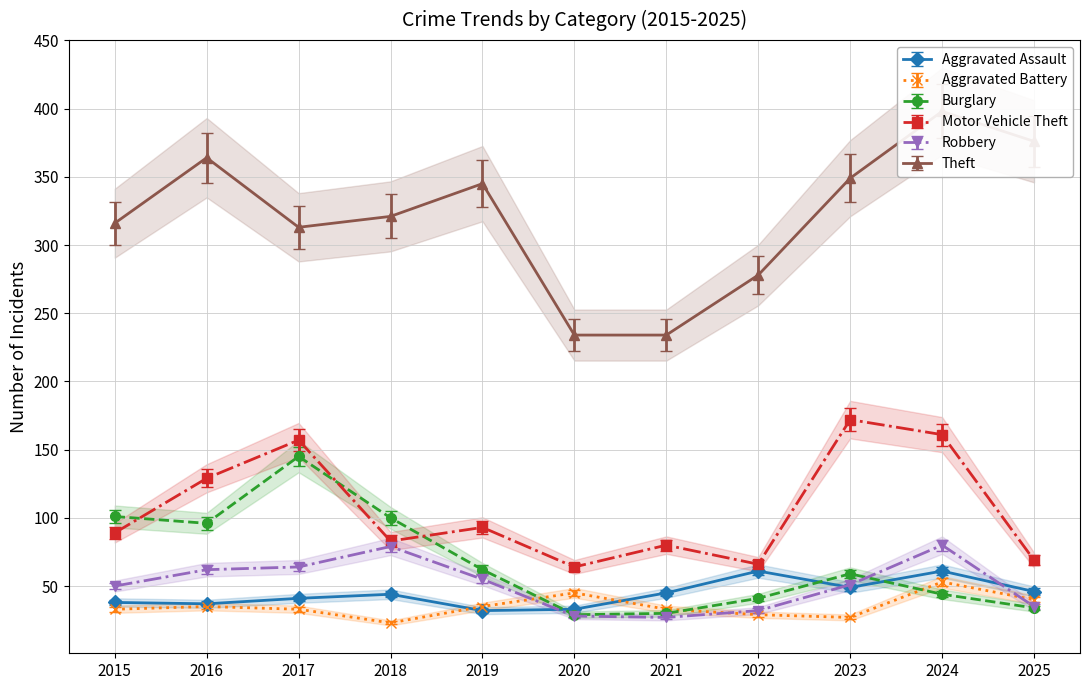

How many distinct data groups are displayed?

6